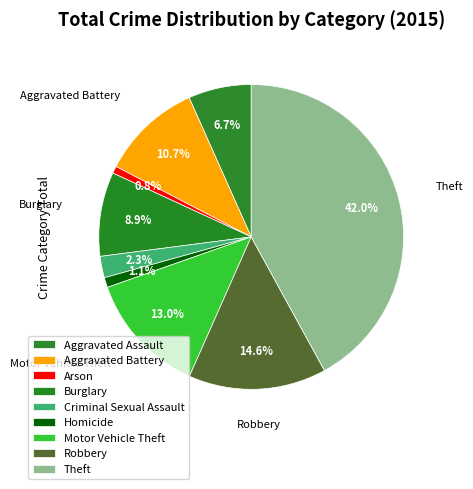

Which category has the smallest portion of the pie?

Arson